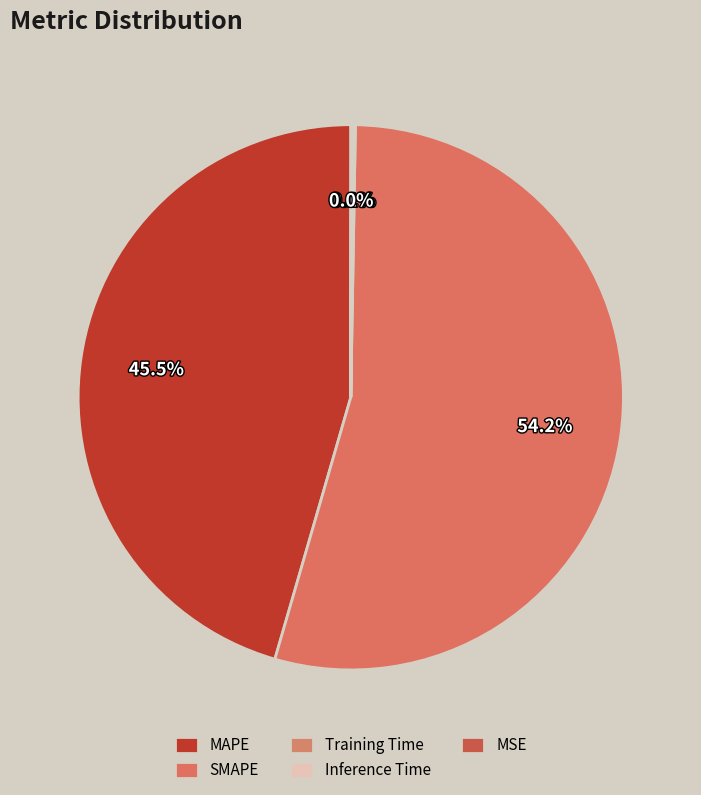

Is SMAPE the majority of the pie?

Yes